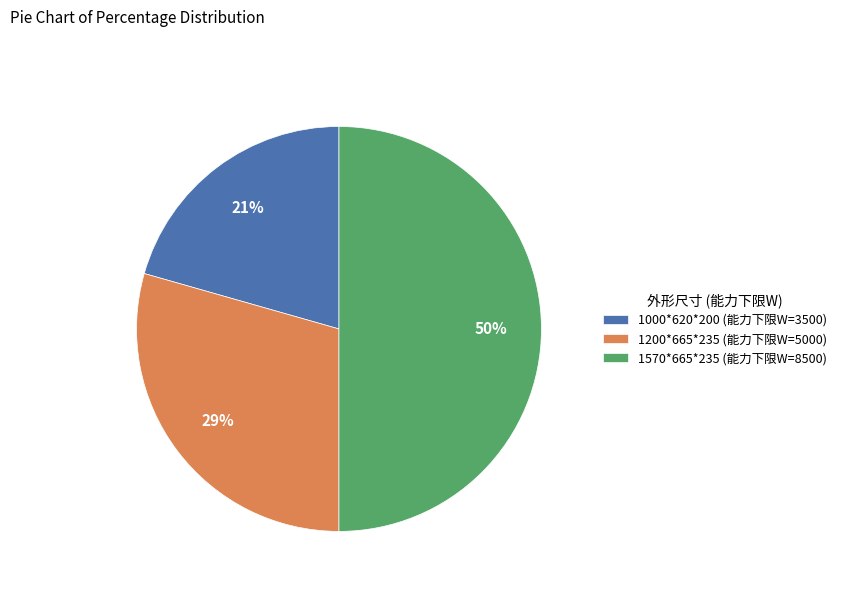

Is 1000*620*200 the majority of the pie?

No